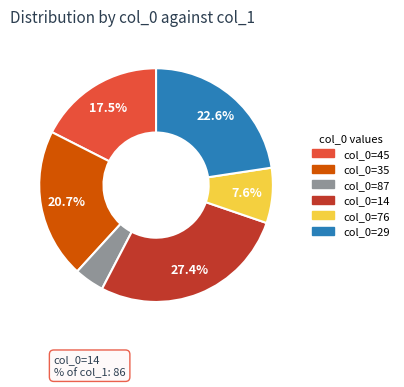

How many slices are in this pie chart?

6